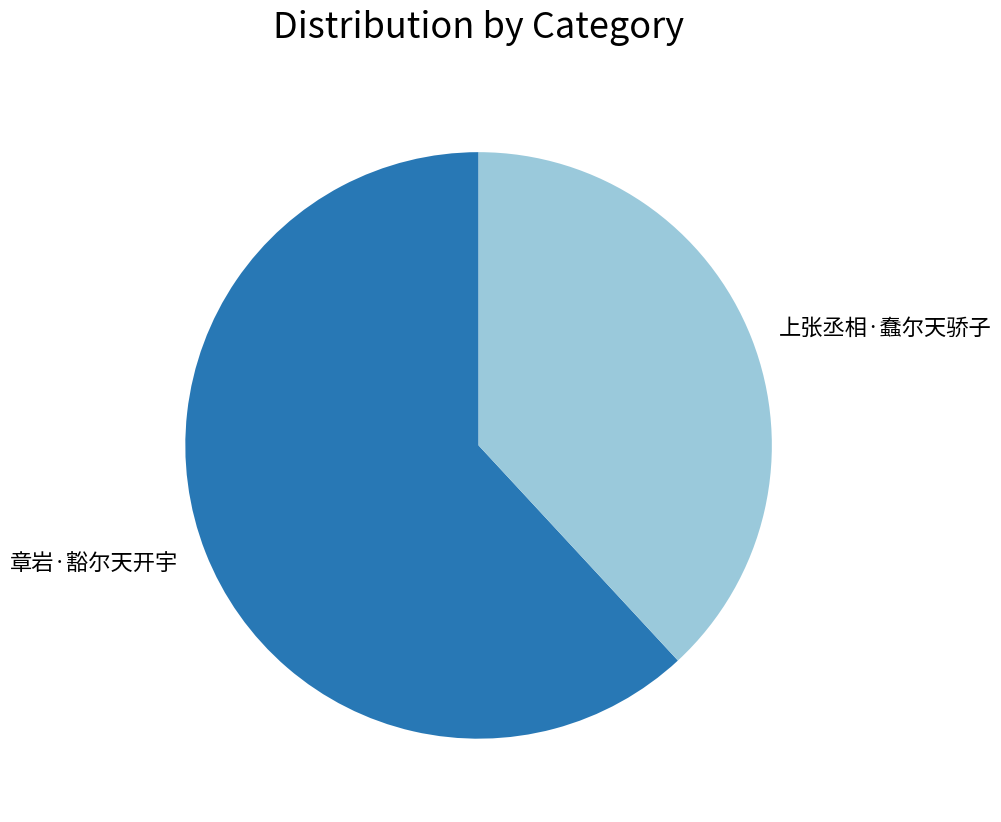

True or false: 上张丞相·蠢尔天骄子 accounts for 26% of the total.

False